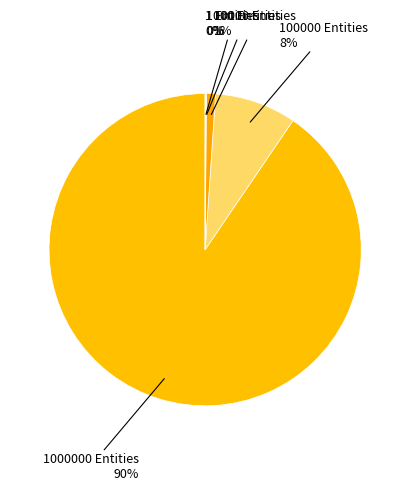

To the nearest percent, what is the difference between the largest and smallest slice percentages?

90%